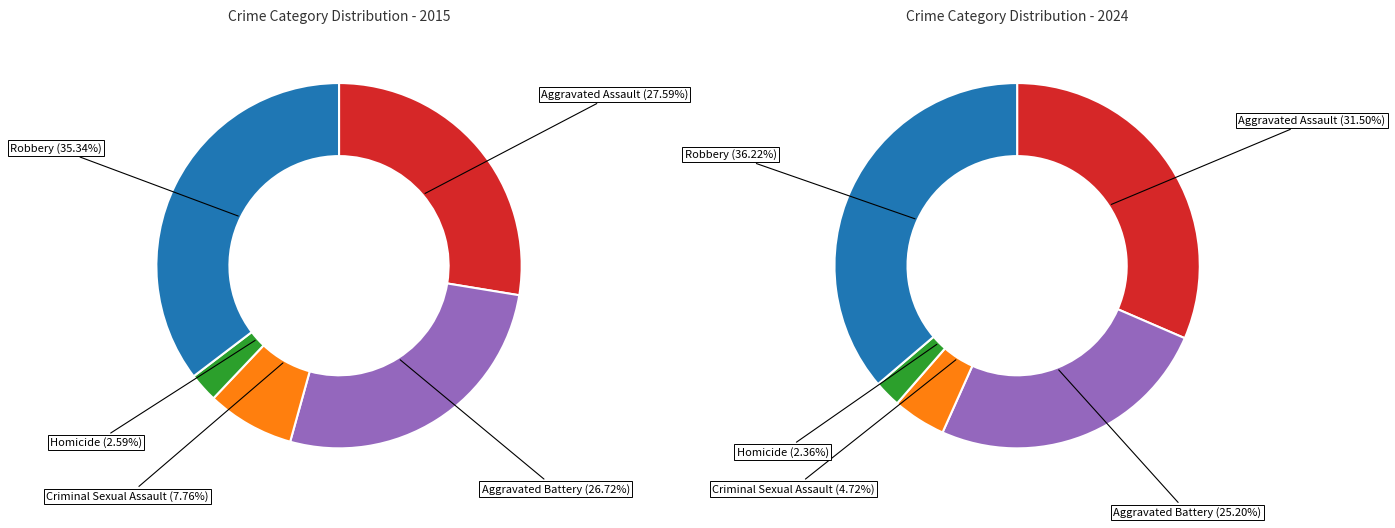

How many slices are in this pie chart?

5